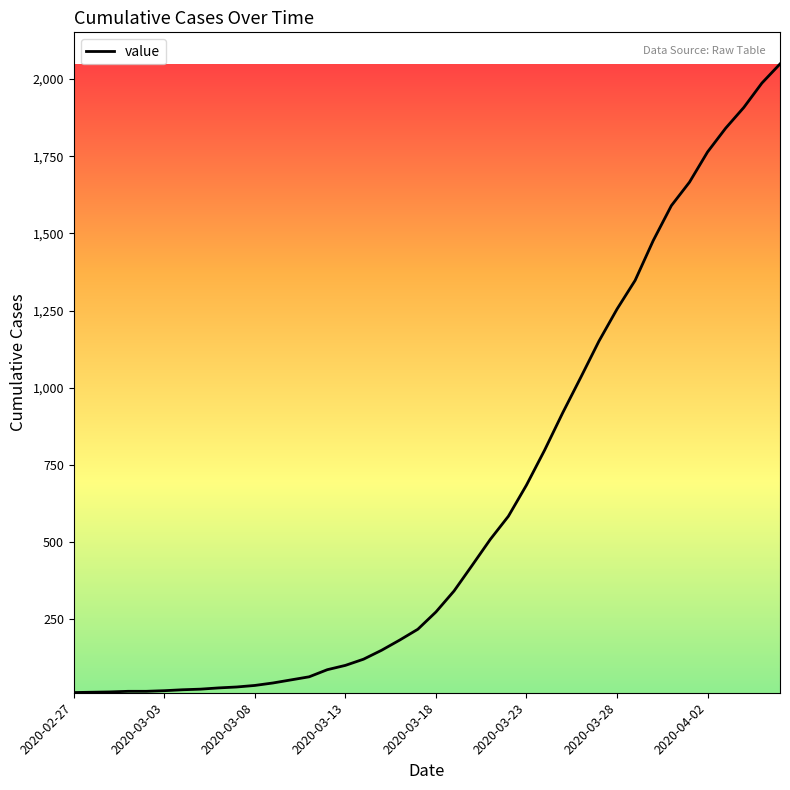

What is the maximum value shown in the chart?

2049